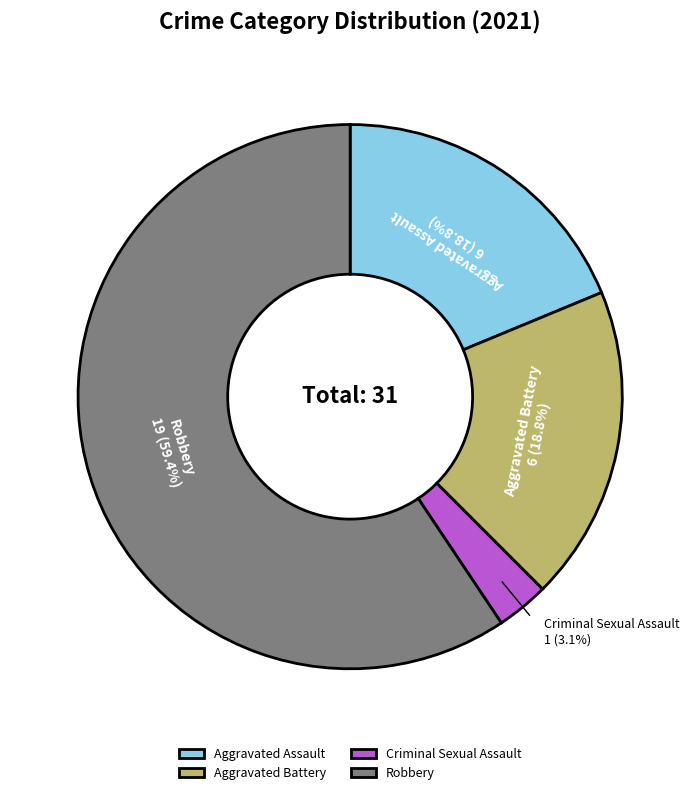

Which slice is the smallest?

Criminal Sexual Assault